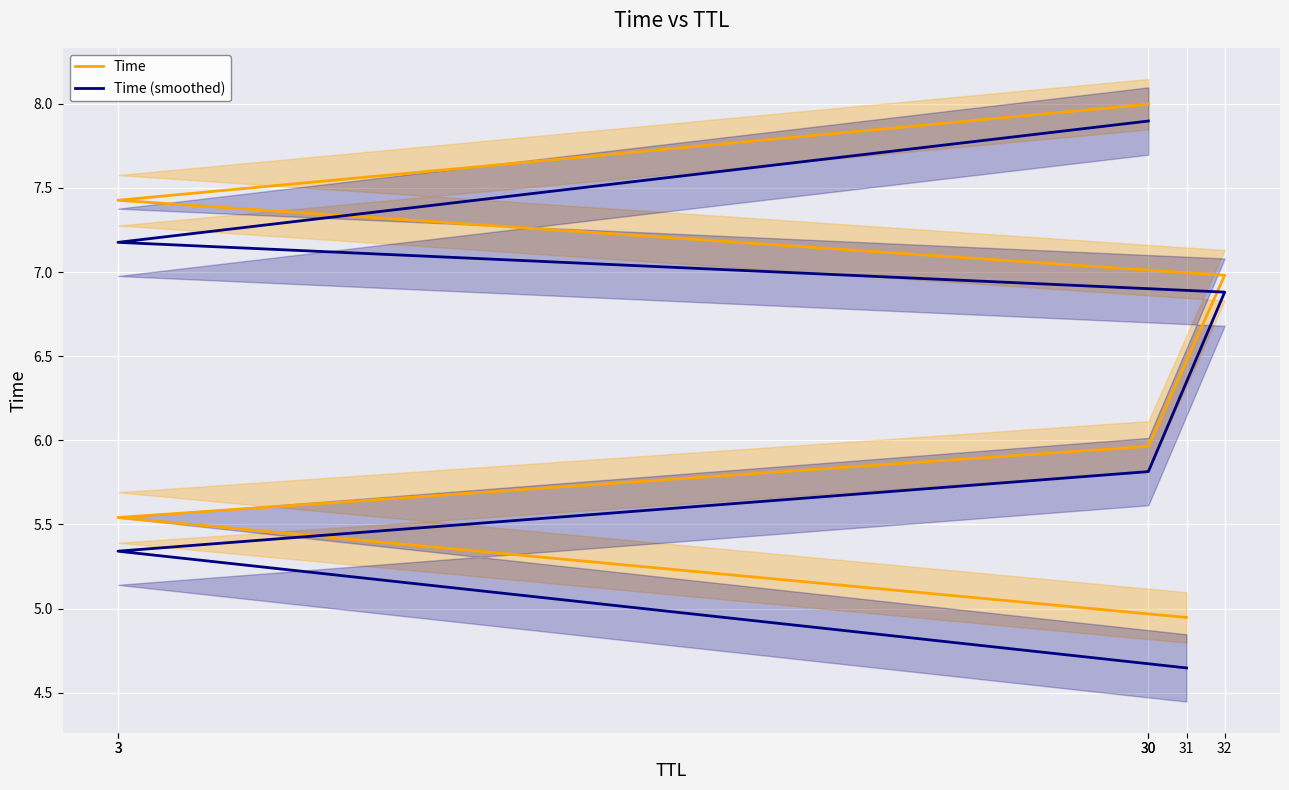

What are all the series names shown in the legend?

Time, Time (smoothed)